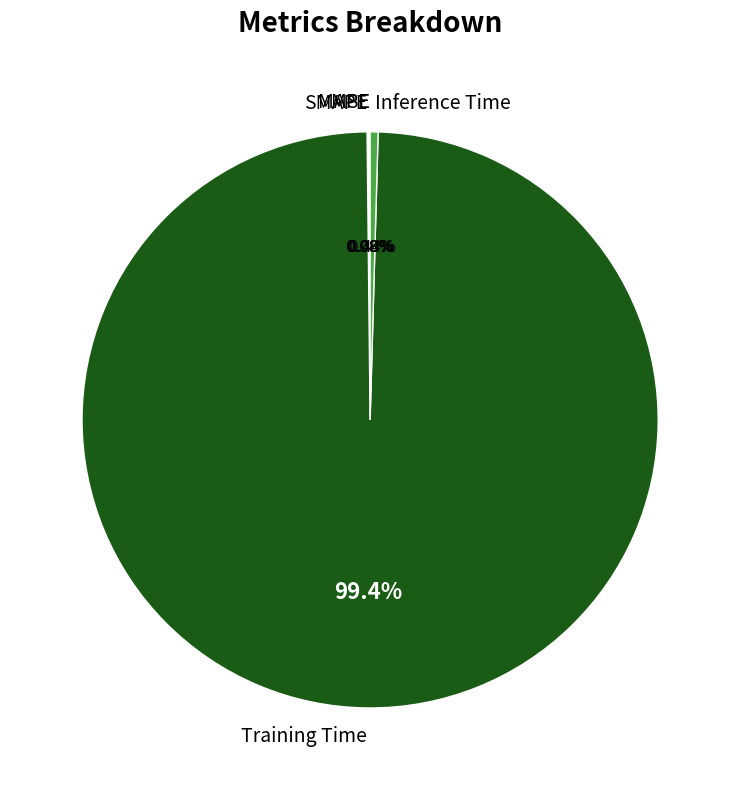

Is there a majority slice in this chart?

Yes